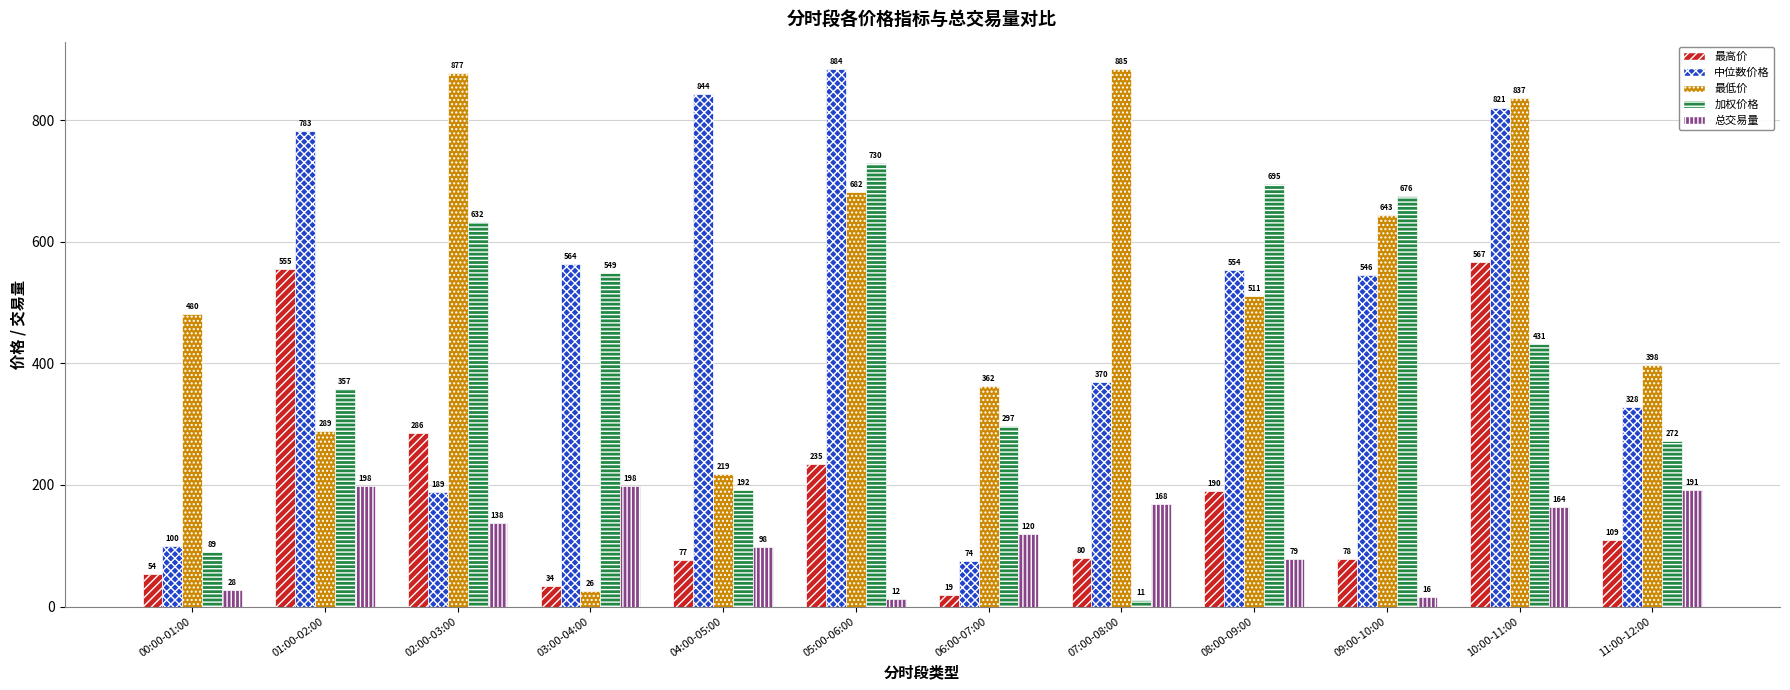

What is the minimum value shown in the chart?

11.3